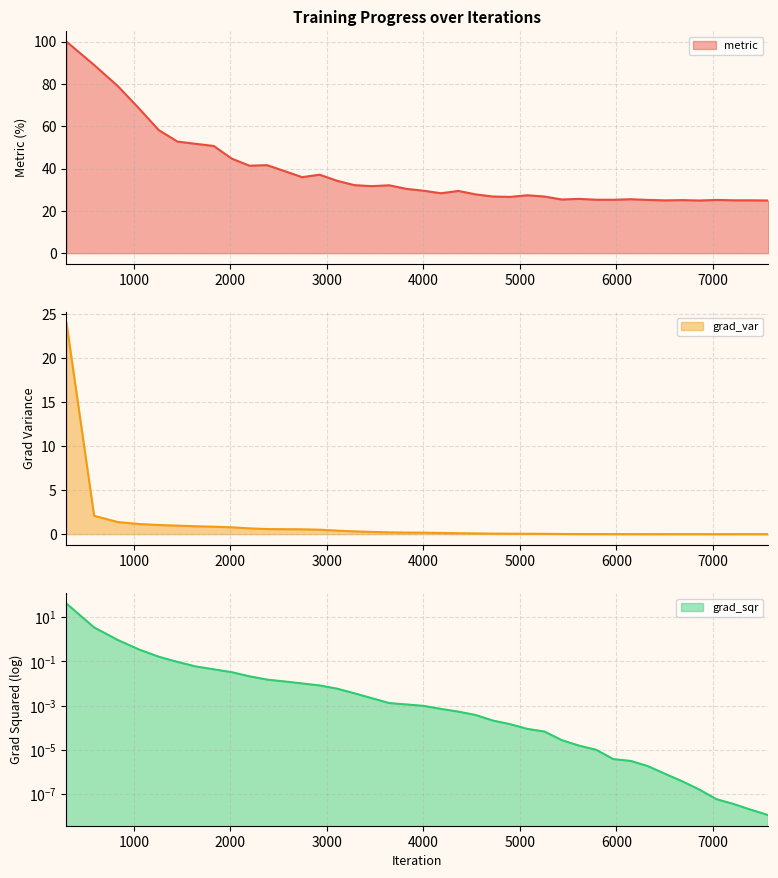

What is the difference between the highest and lowest values at 835?

77.9